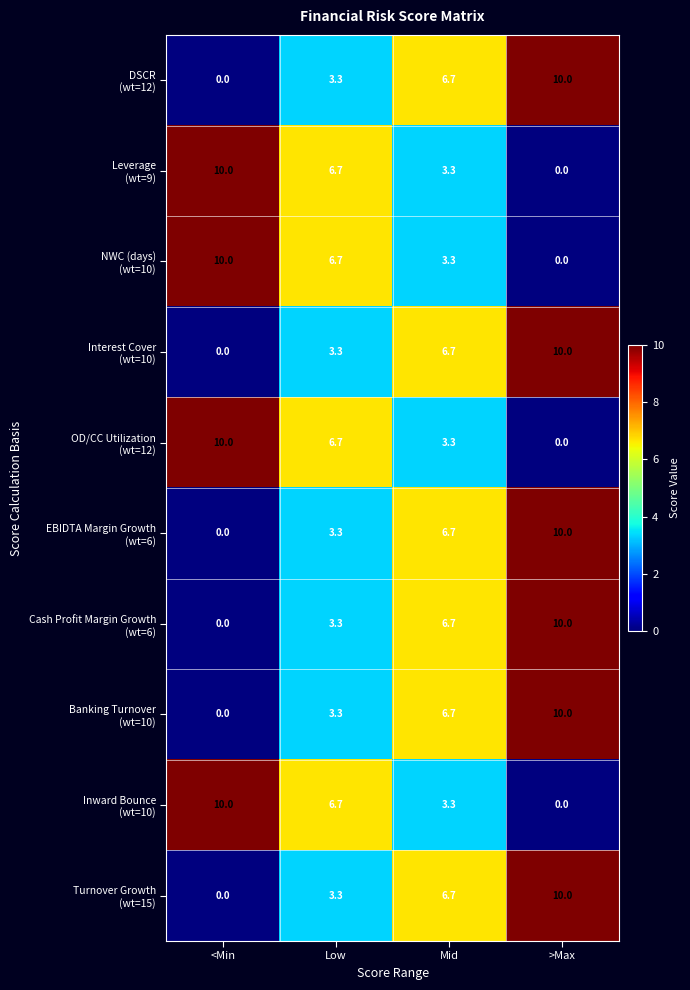

At how many categories does at least one series exceed 6?

4